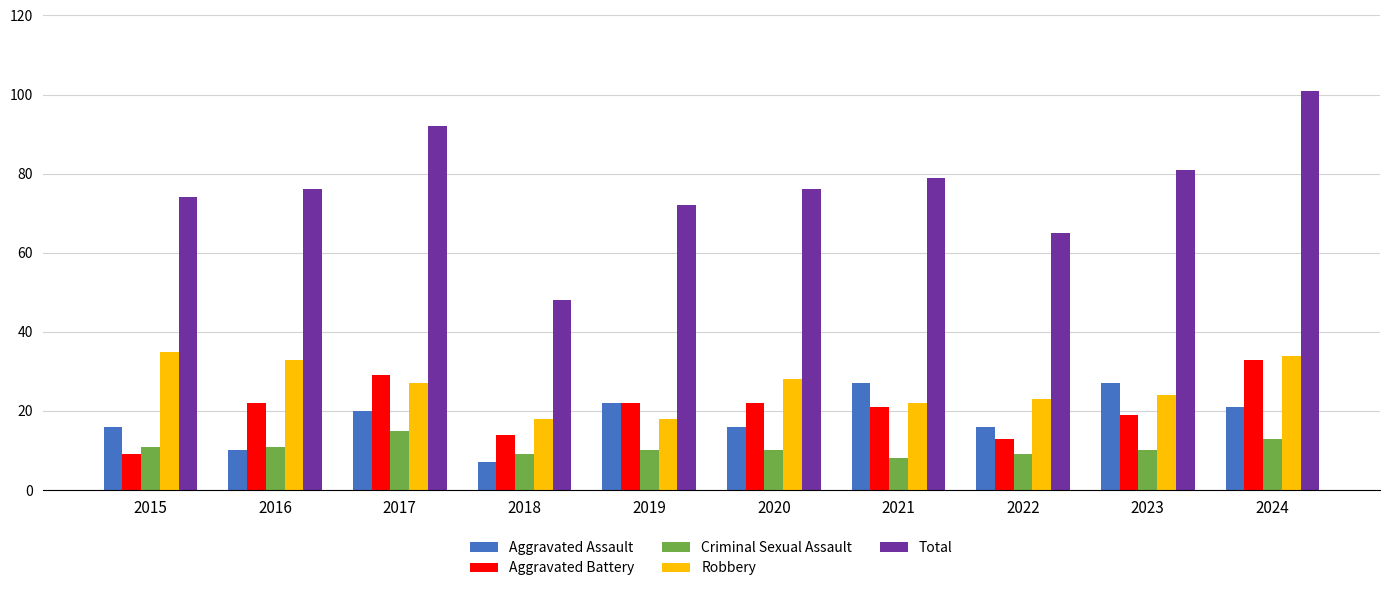

What is the maximum value for Aggravated Assault?

27